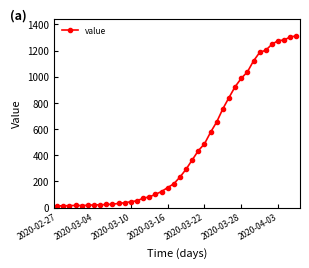

What is the average value?

465